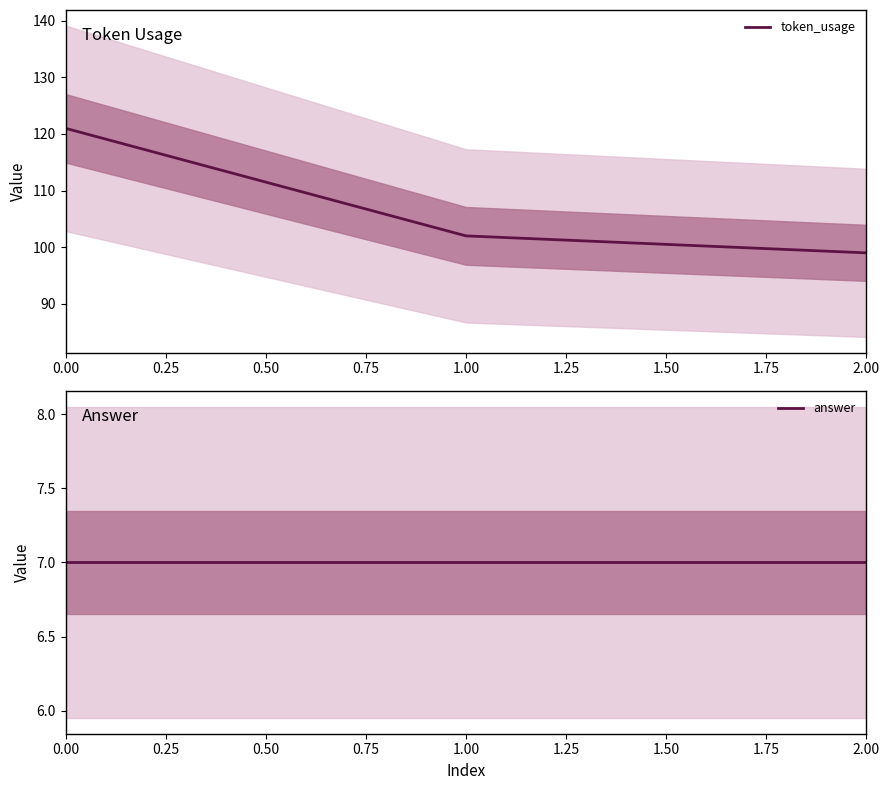

What are all the series names shown in the legend?

token_usage, answer